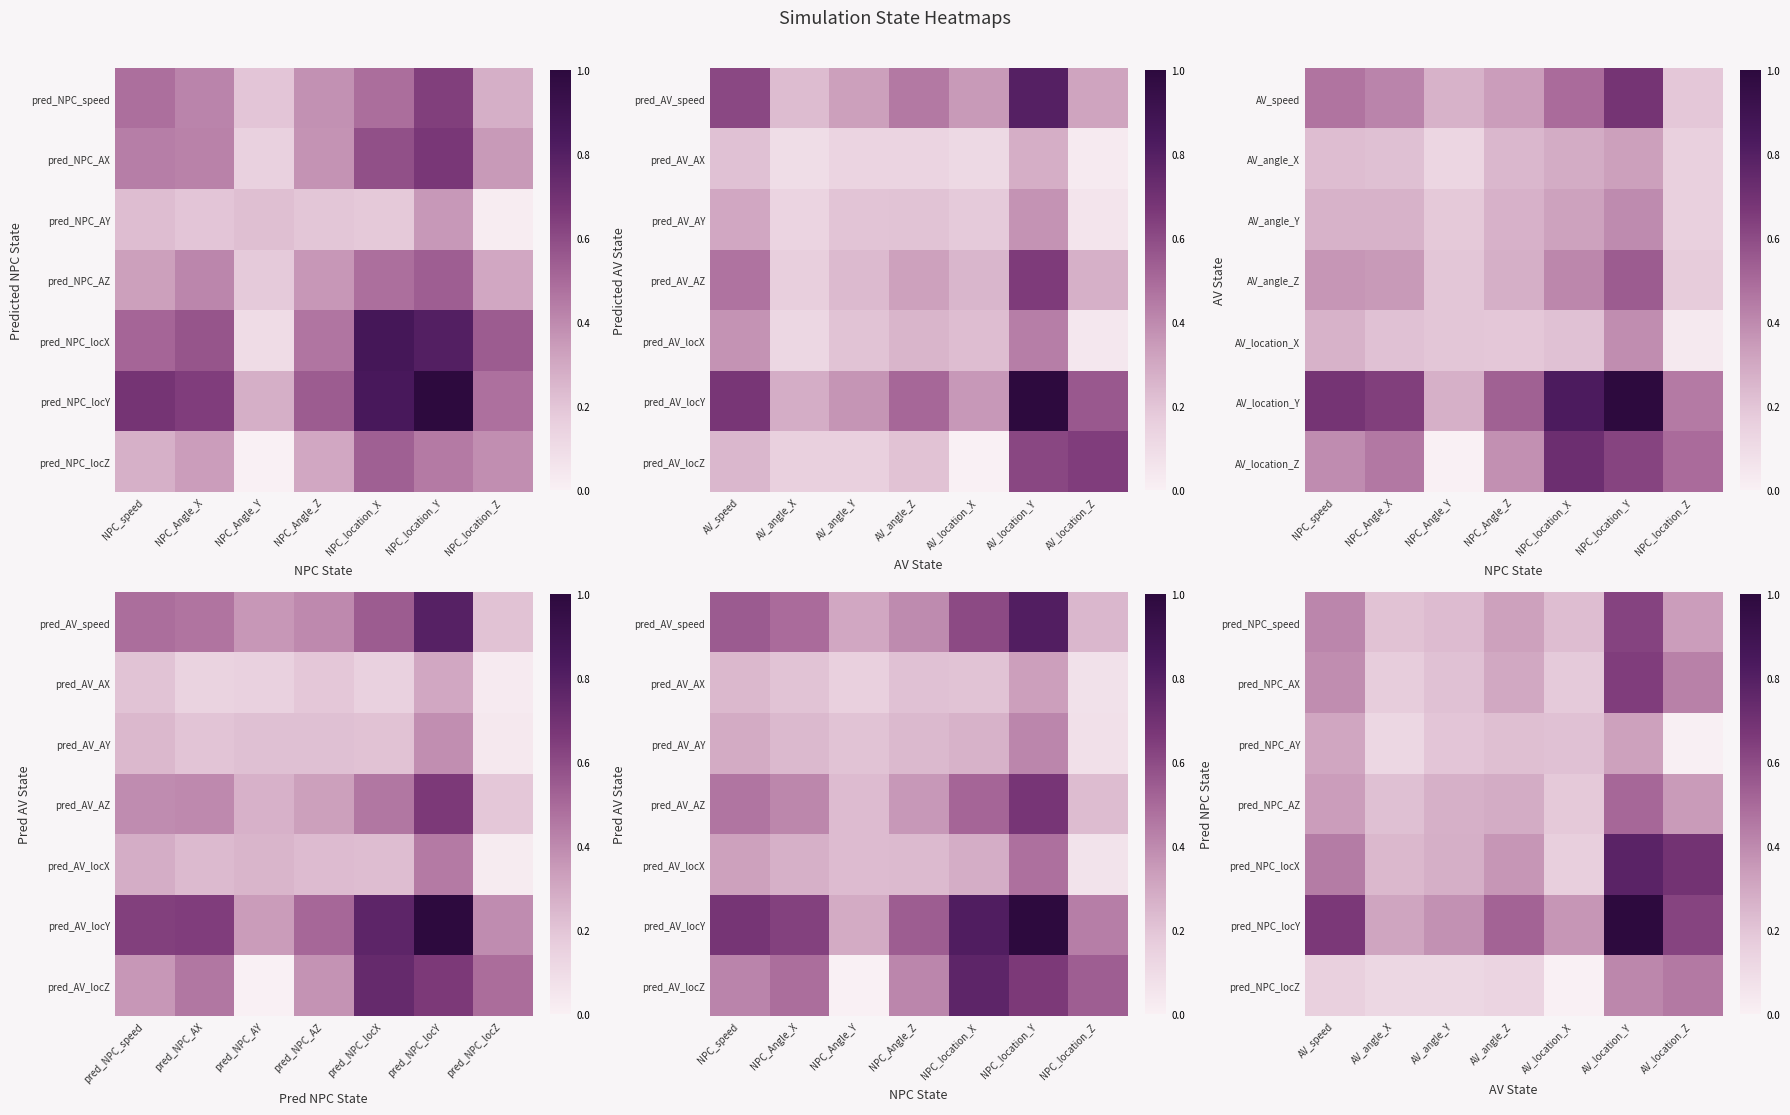

Which has a higher value, AV_location_X or AV_location_Y?

AV_location_Y